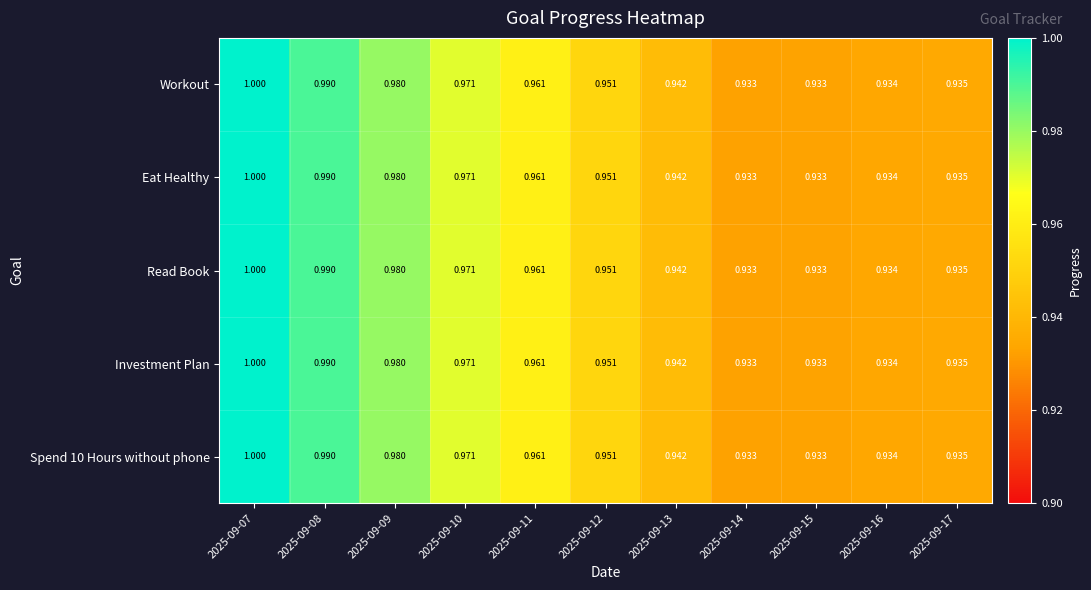

Is the value of Eat Healthy at 2025-09-15 greater than the value of Workout at 2025-09-13?

No